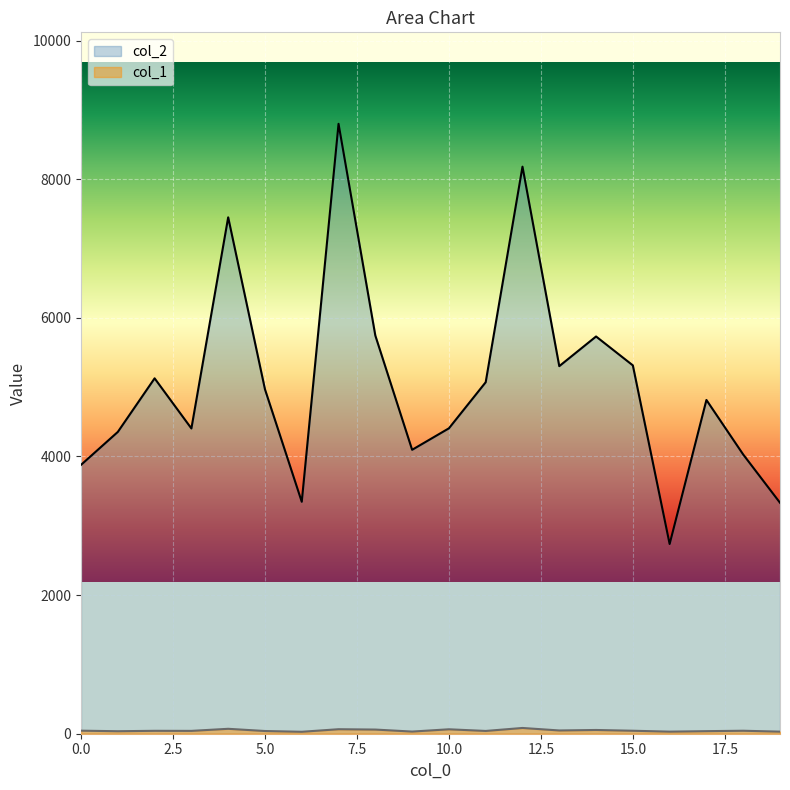

How many lines are shown in the chart?

2